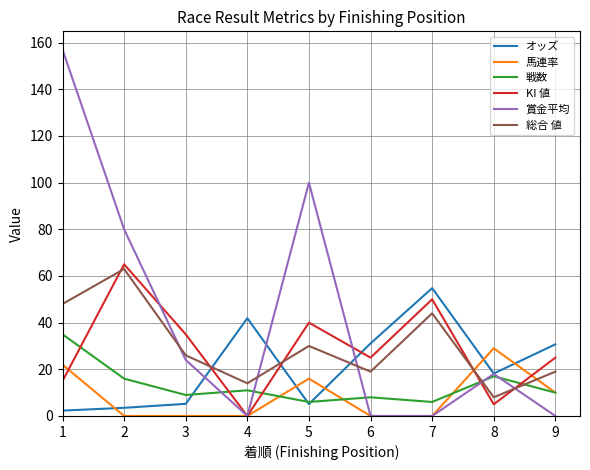

The 総合 値 series shows 19.0 at 9. True or false?

True